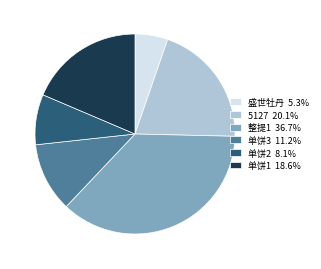

Combined, do 单饼3 11.2% and 单饼2 8.1% account for over 50%?

No